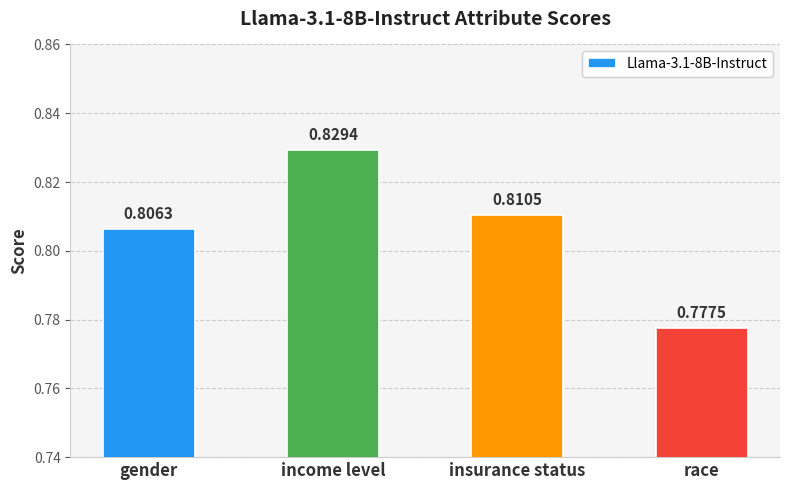

Count the number of categories in the chart.

4